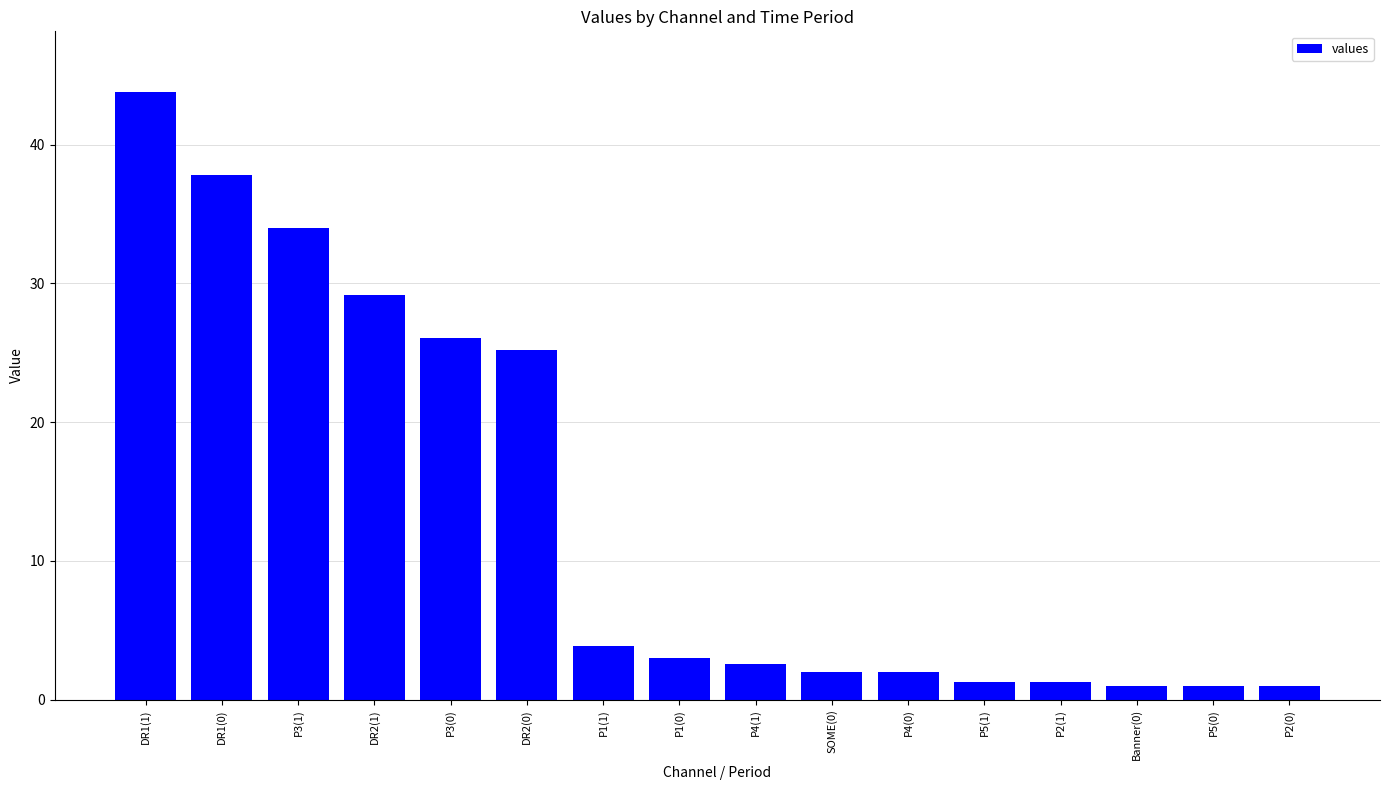

What position from the left is P4(0)?

11